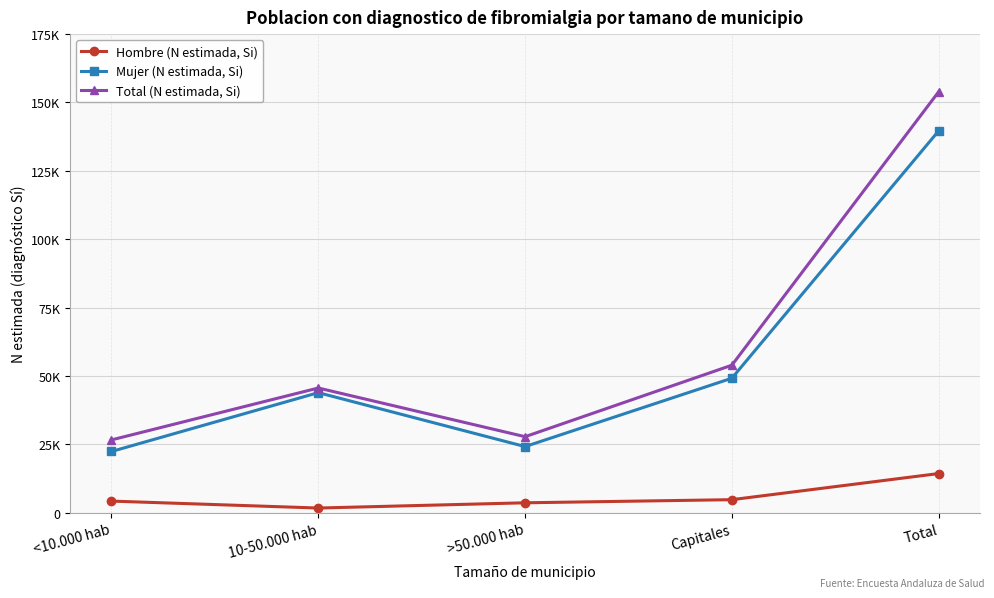

What are all the series names shown in the legend?

Hombre (N estimada, Si), Mujer (N estimada, Si), Total (N estimada, Si)